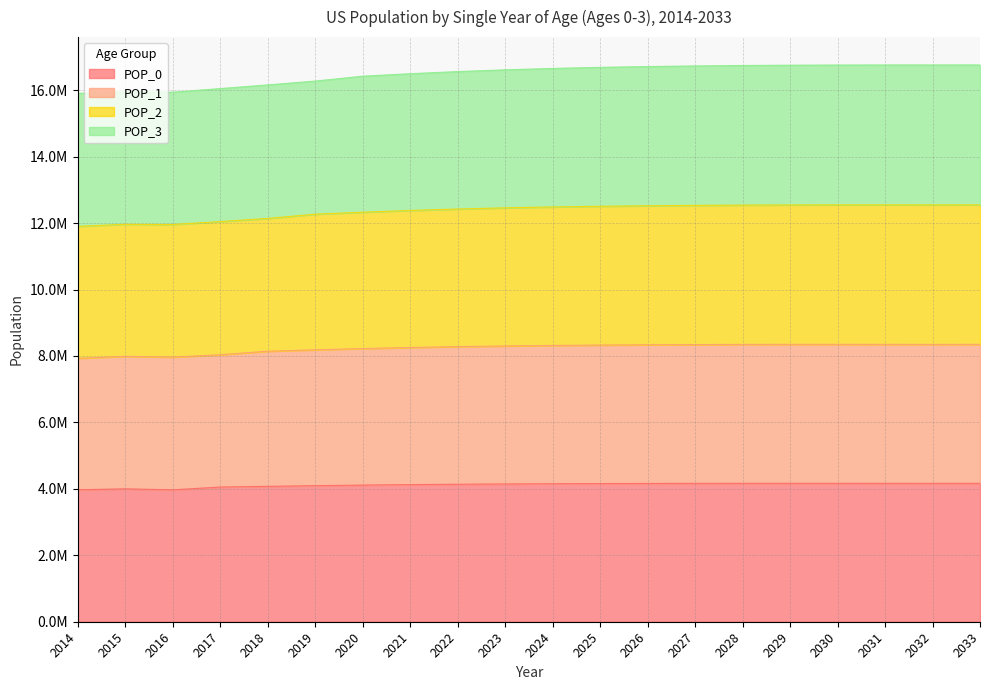

What are all the series names shown in the legend?

POP_0, POP_1, POP_2, POP_3